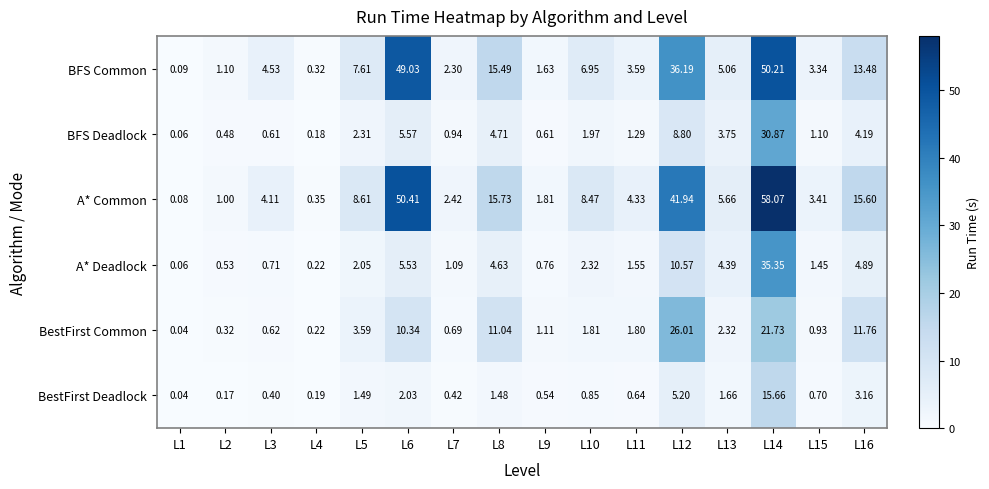

At L7, list the series in order from largest to smallest.

A* Common, BFS Common, A* Deadlock, BFS Deadlock, BestFirst Common, BestFirst Deadlock